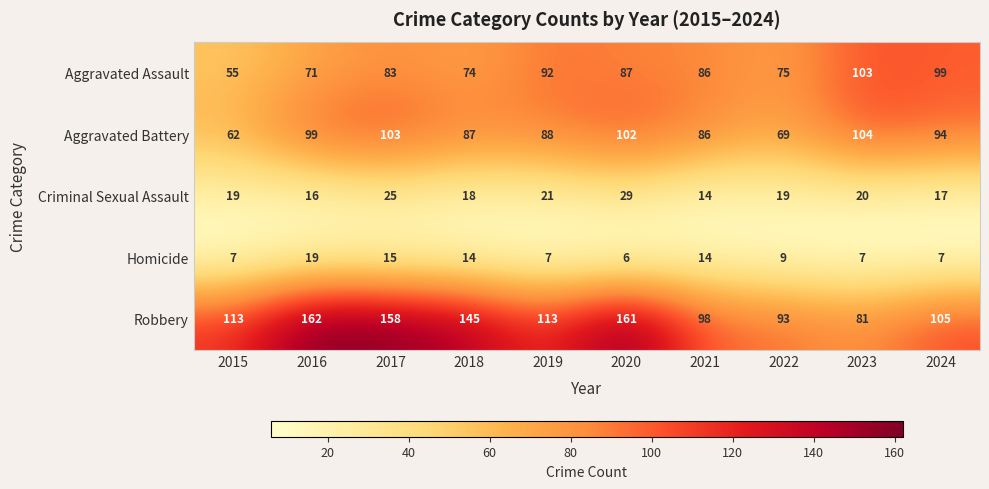

What is the minimum value shown in the chart?

6